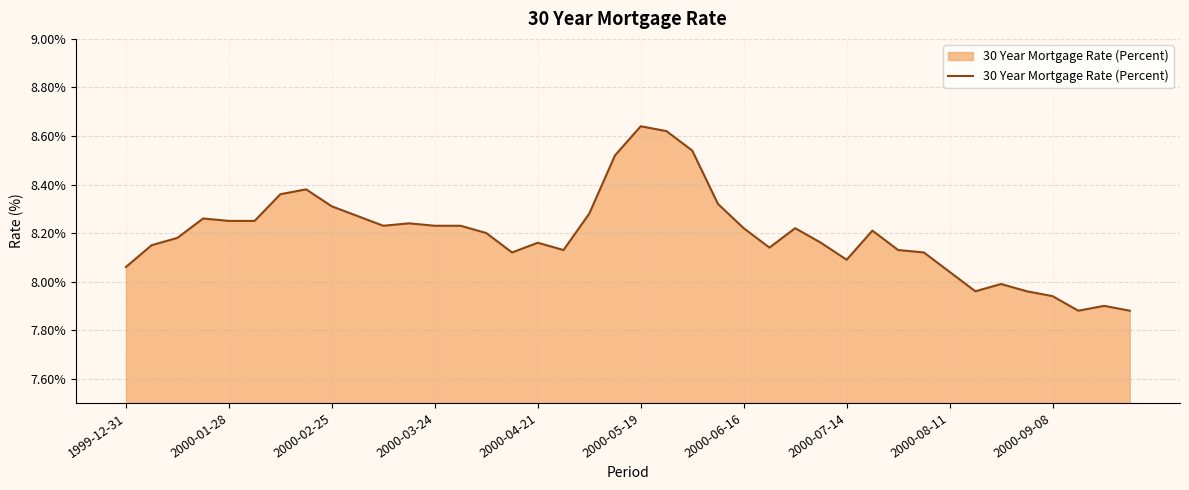

What is the difference between the maximum and minimum values?

0.8